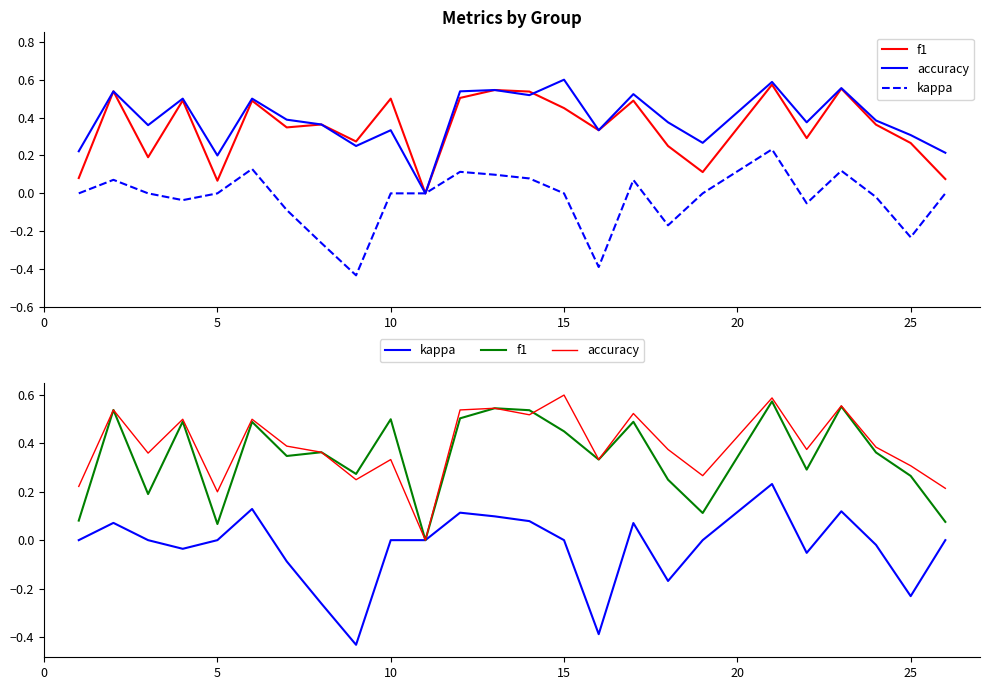

How many values in f1 are above zero?

24